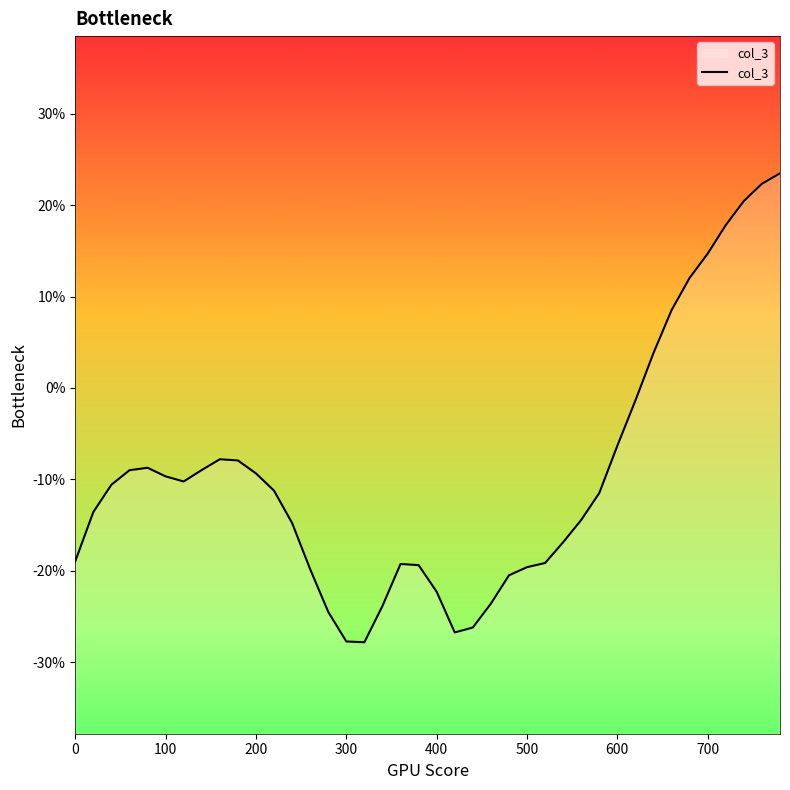

True or false: the data shows -0.0 at 620.

False